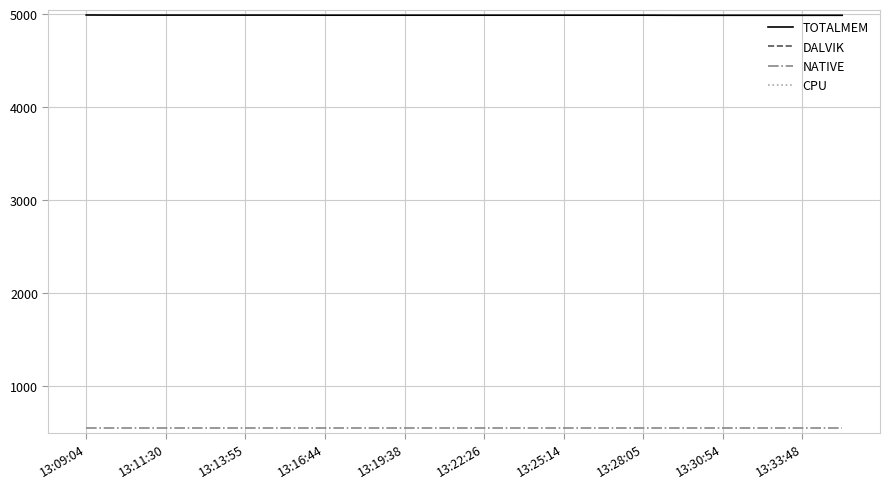

True or false: NATIVE and TOTALMEM intersect in this chart.

False